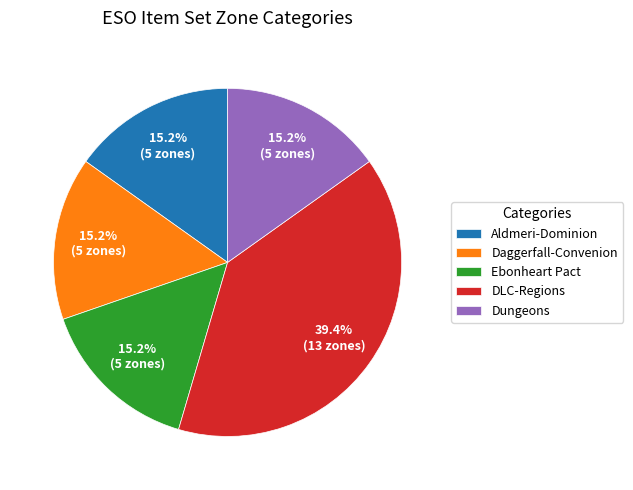

To the nearest percent, what is the difference between the largest and smallest slice percentages?

24%